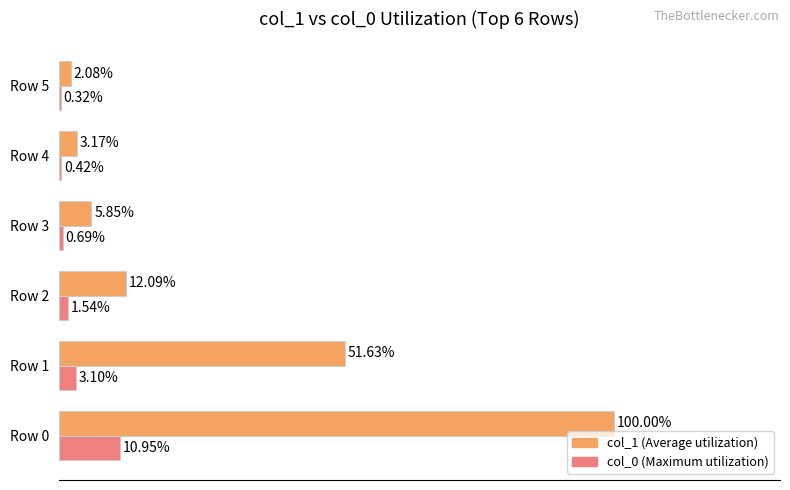

Between Row 1 and Row 3, which series saw the biggest shift?

col_1 (Average utilization)